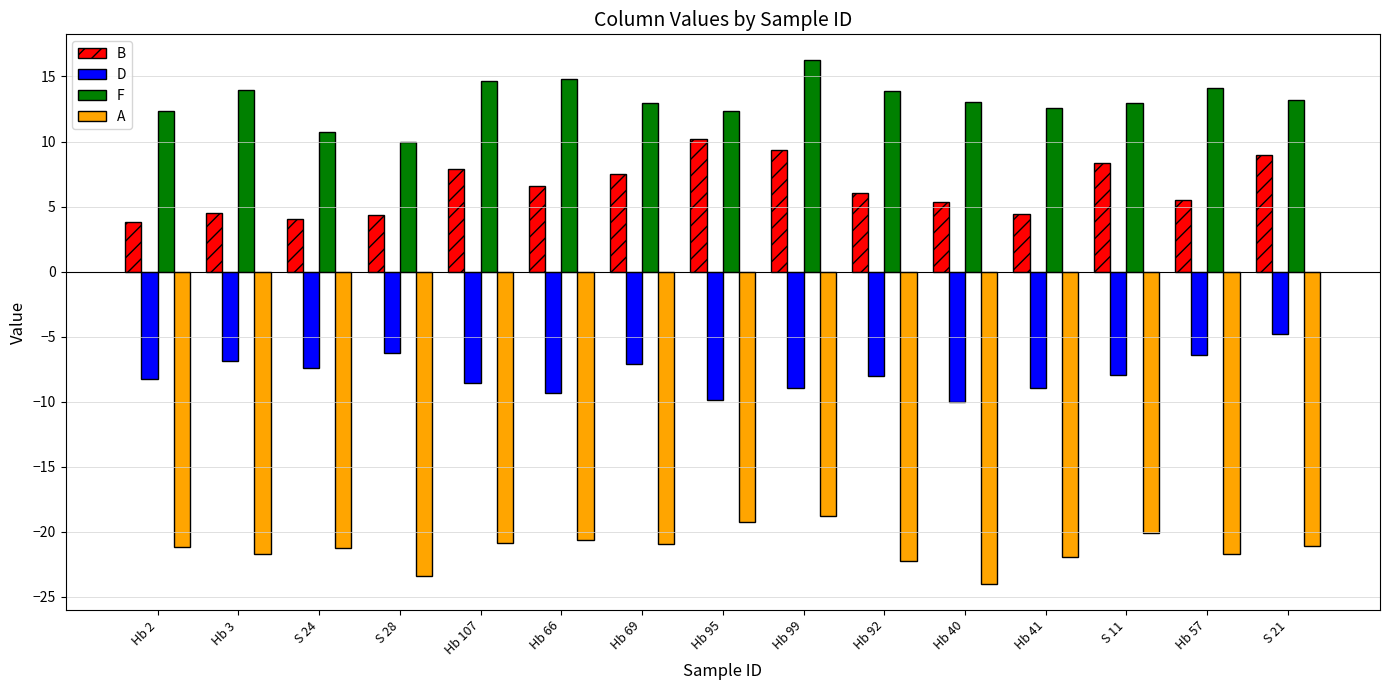

Is it true that A equals -28.5 at S 21?

False